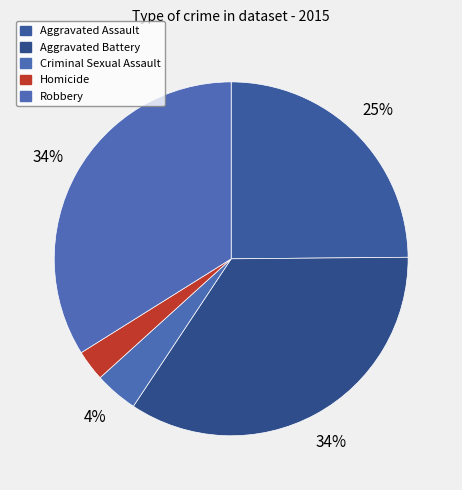

How many segments does this pie chart have?

5